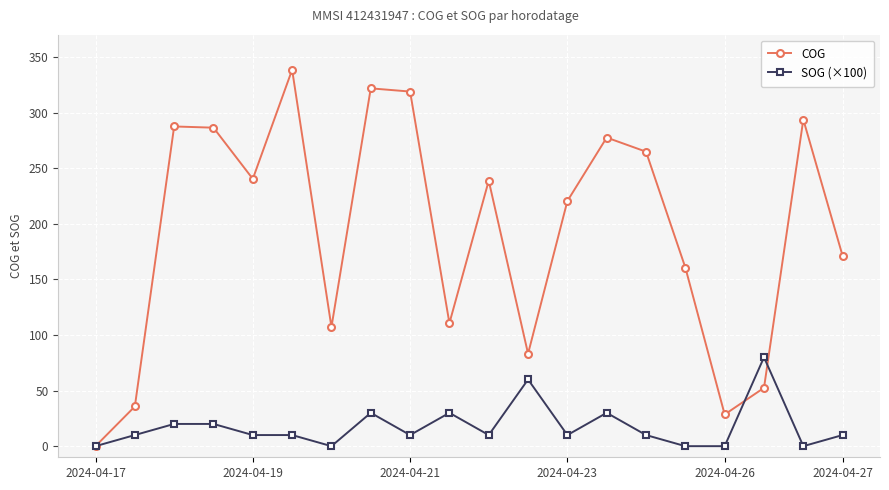

How many values in the COG series exceed 238?

10